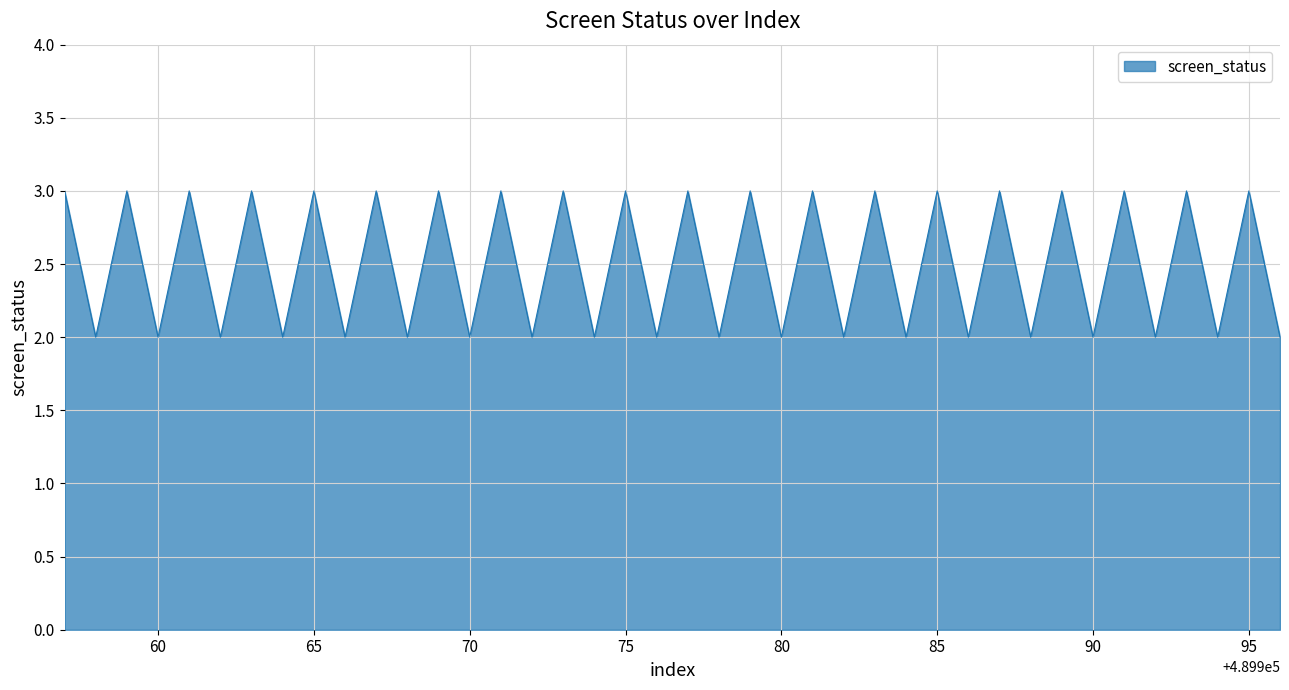

Where is the data nearest to the value 2?

489958